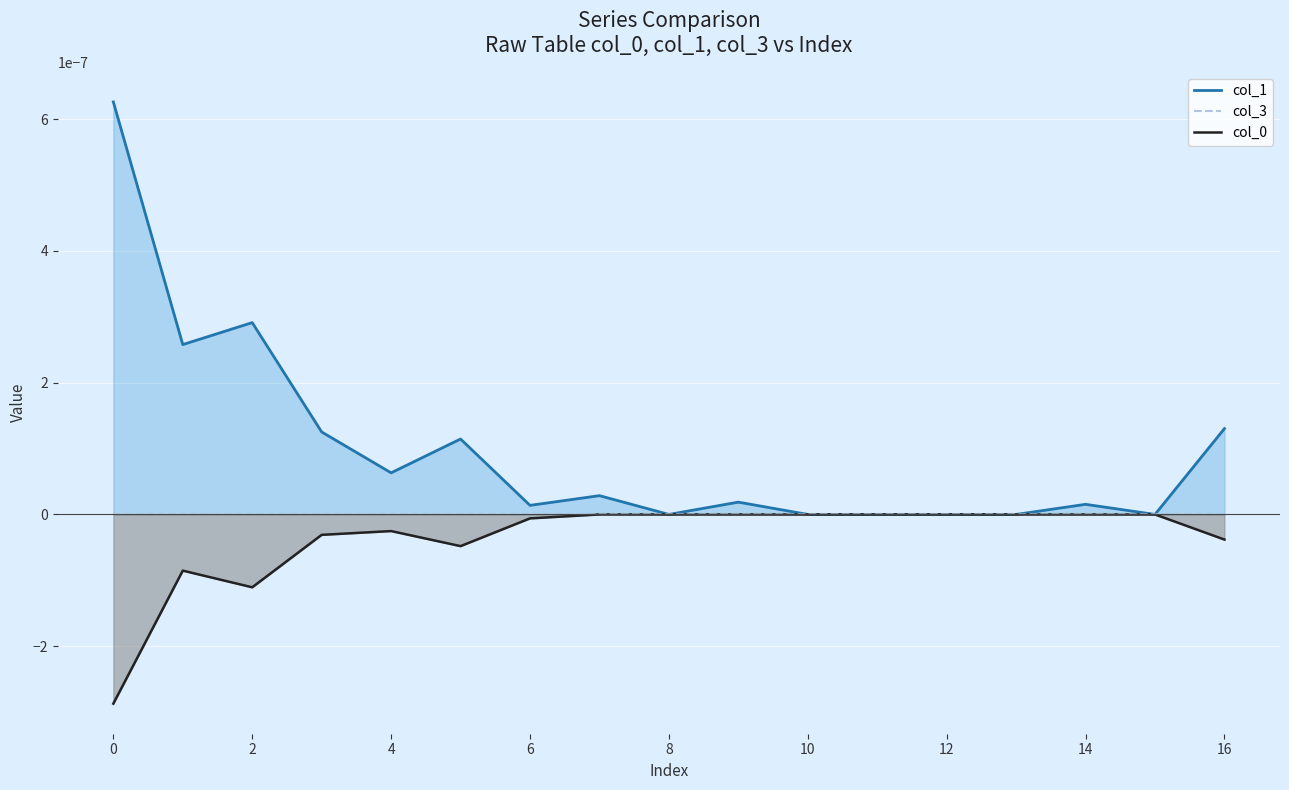

True or false: col_0 line has a value of 0.0 at 11.

False